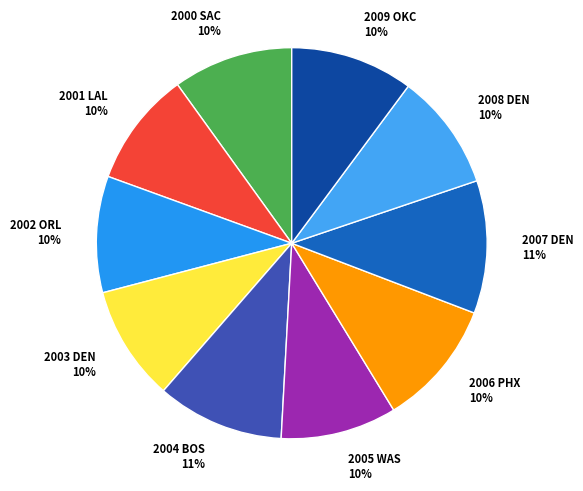

Is the sum of 2000 SAC 10% and 2007 DEN 11% greater than half?

No